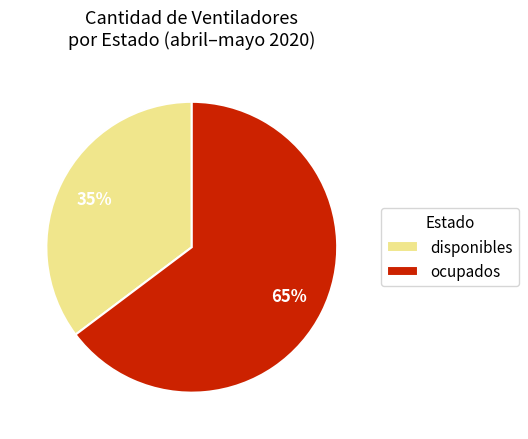

Rank the categories by value from lowest to highest.

disponibles, ocupados